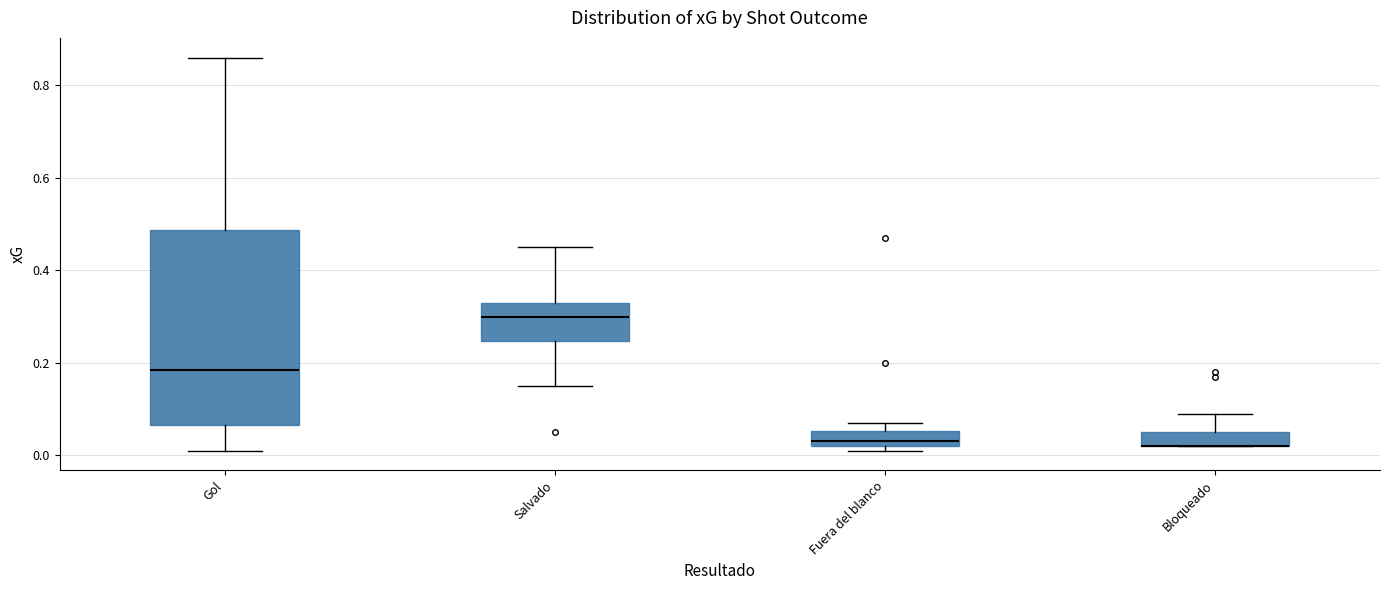

Which box is the tallest, from its lower edge to its upper edge?

Gol